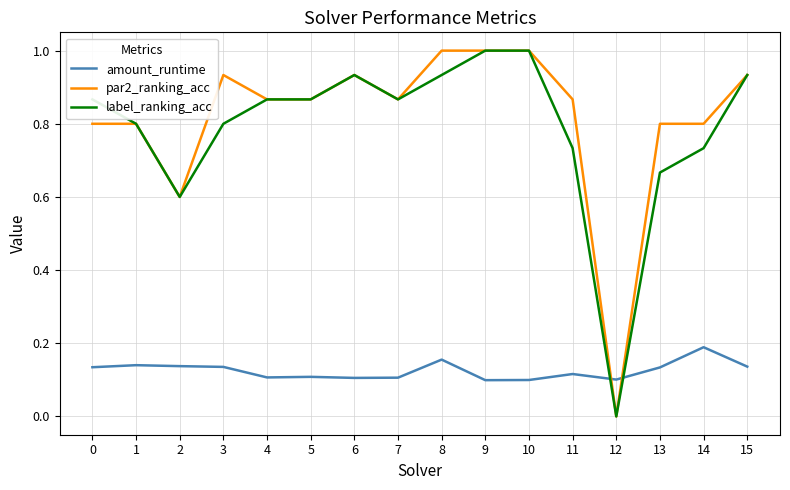

What is the average value of the label_ranking_acc series?

0.8